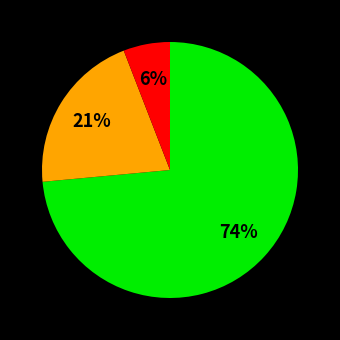

Is there a majority slice in this chart?

Yes